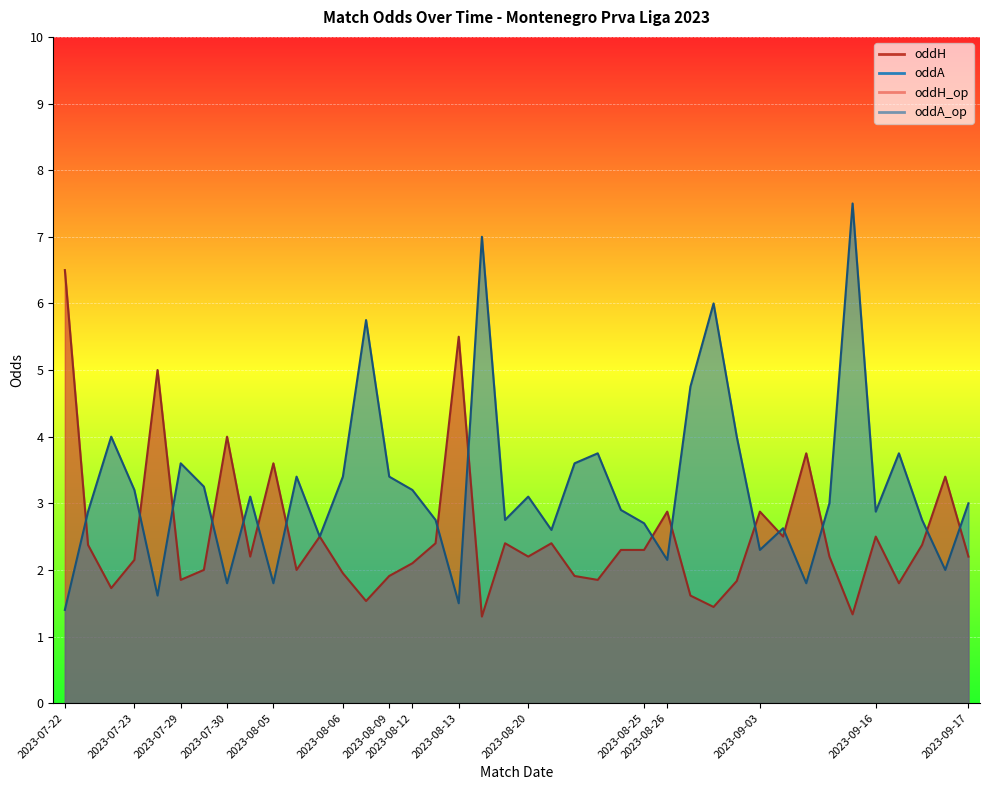

What is the average value of the oddA series?

3.2